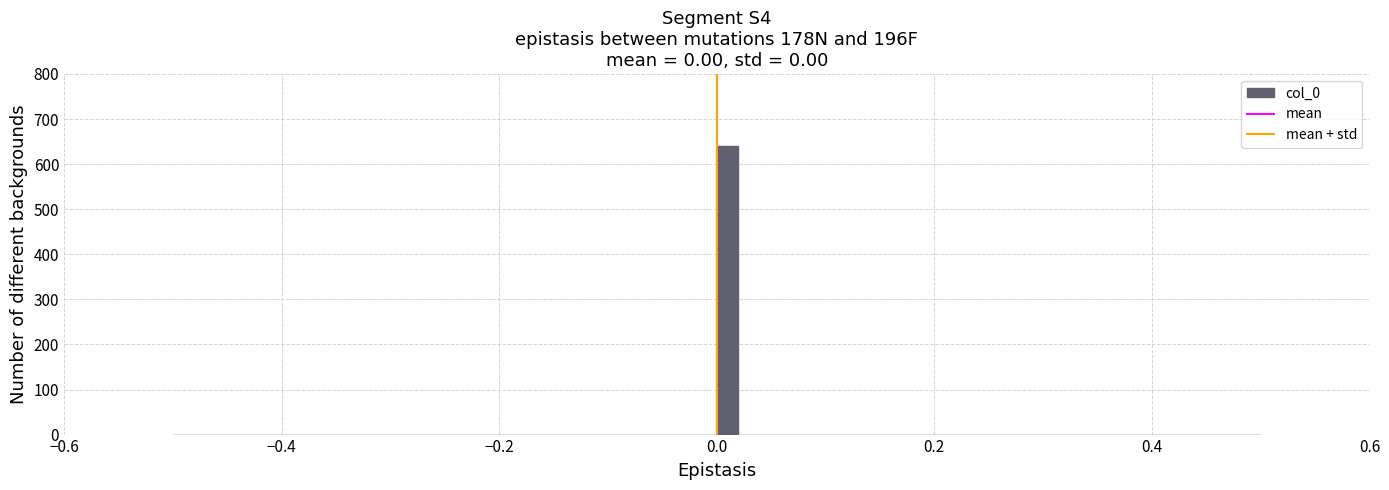

Read against the x-axis, roughly where is the centre of the tallest bar?

0.02